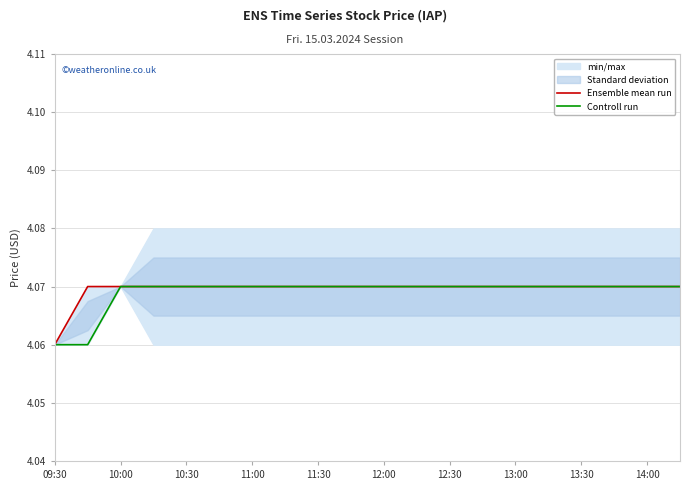

True or false: Controll run and Ensemble mean run intersect in this chart.

False